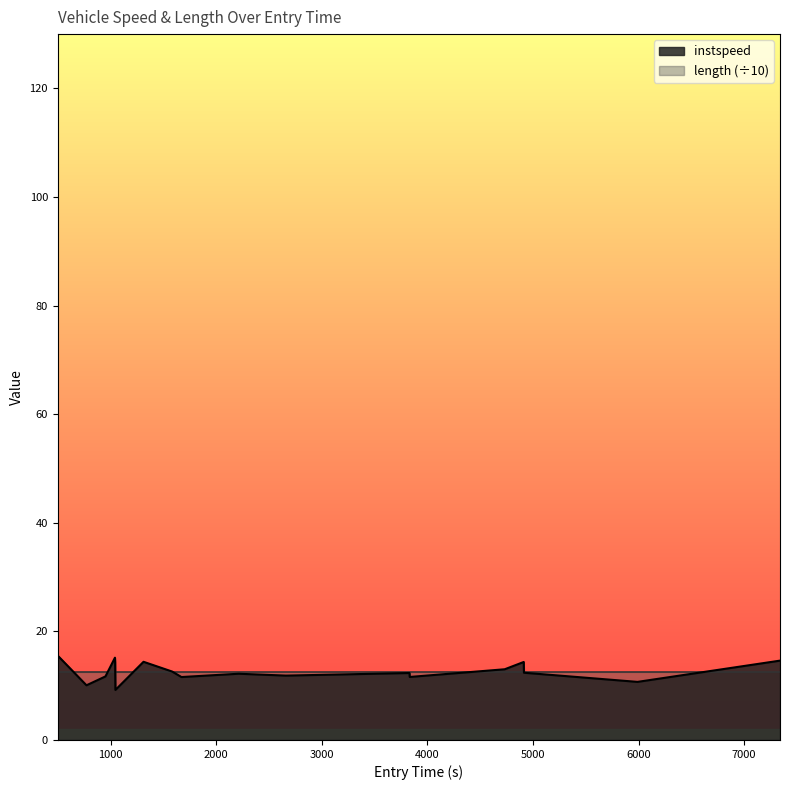

What is the minimum value shown in the chart?

9.2